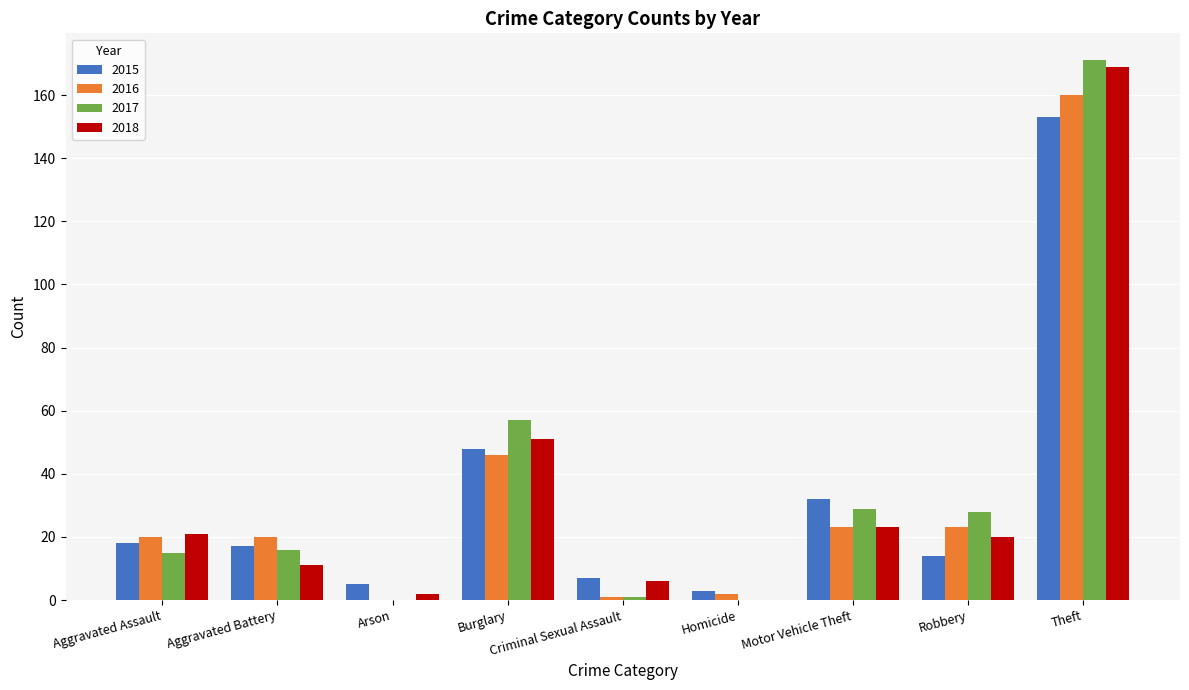

Where is 2015 nearest to the value 78?

Burglary